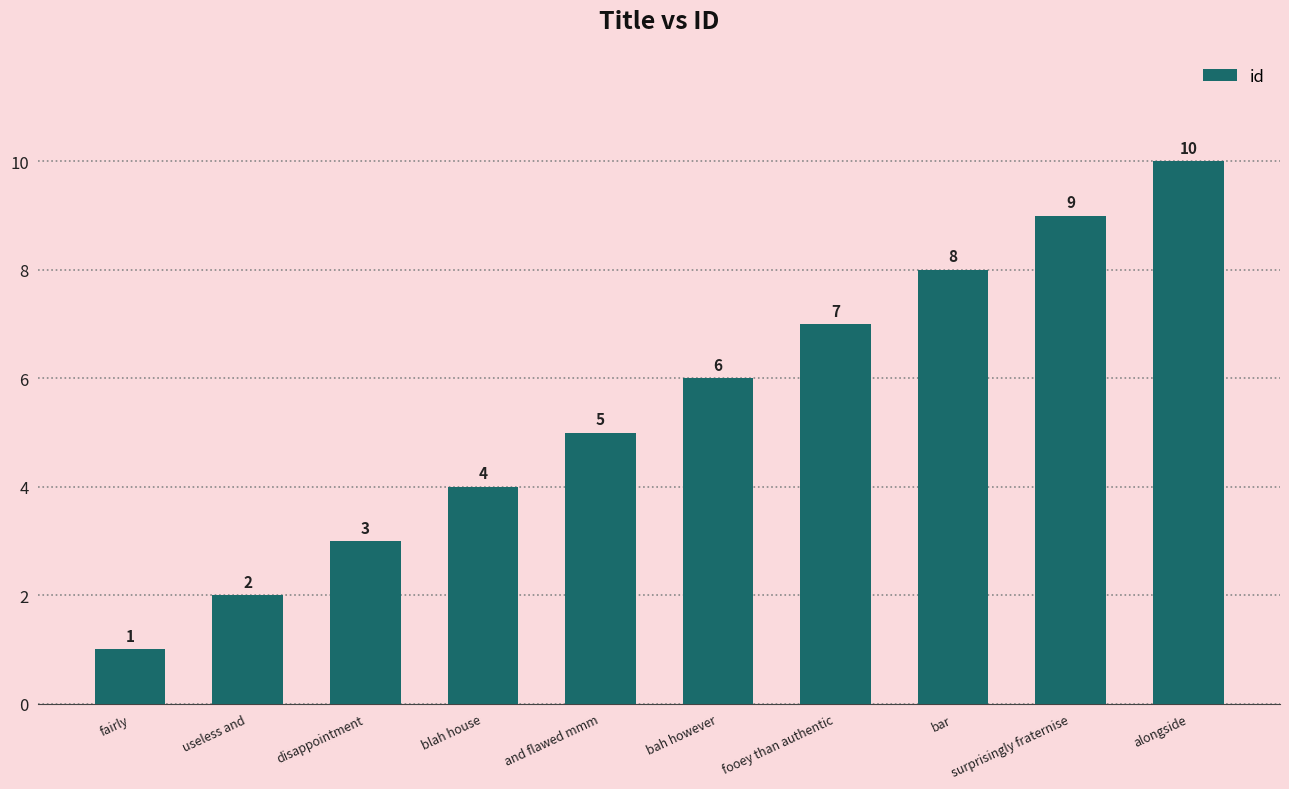

Reading left to right, what are all the values shown in this chart?

1	2	3	4	5	6	7	8	9	10